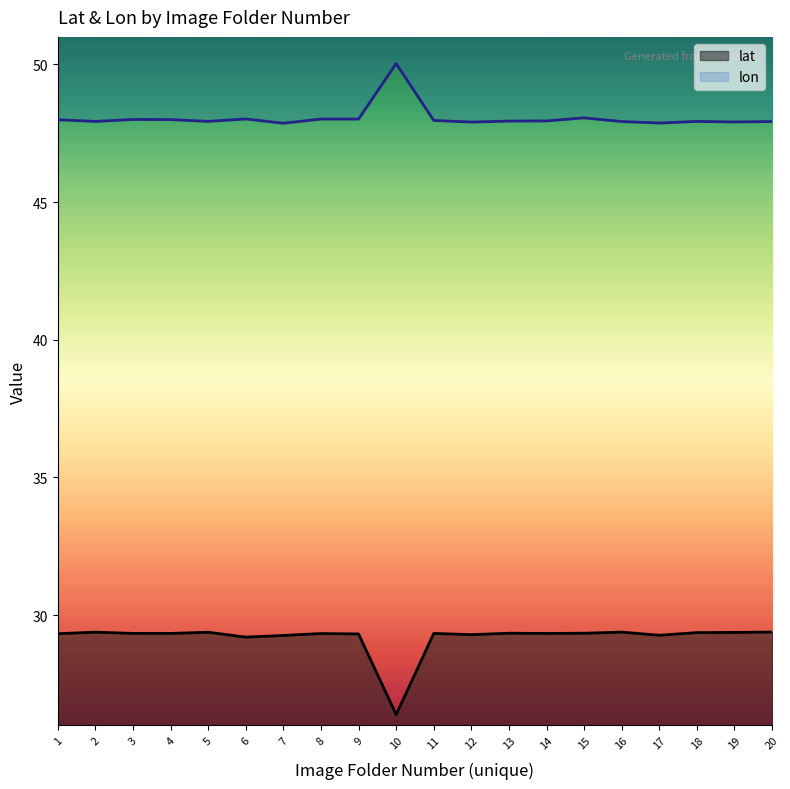

How many values in the lat series are below 29?

1